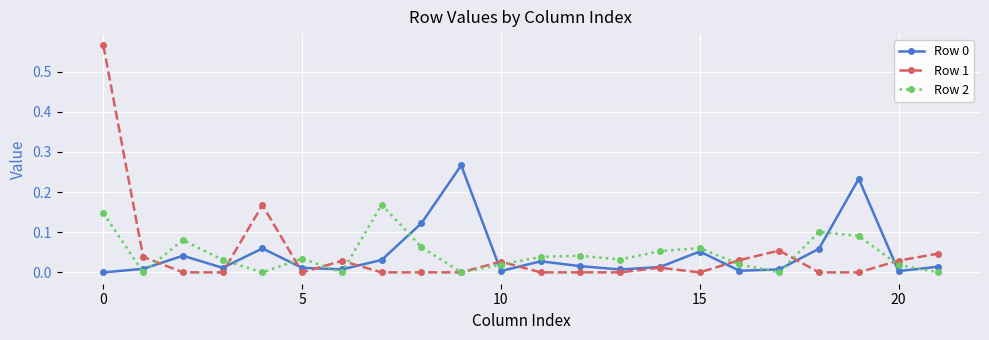

True or false: Row 1 has more than 0 interior local peaks.

True